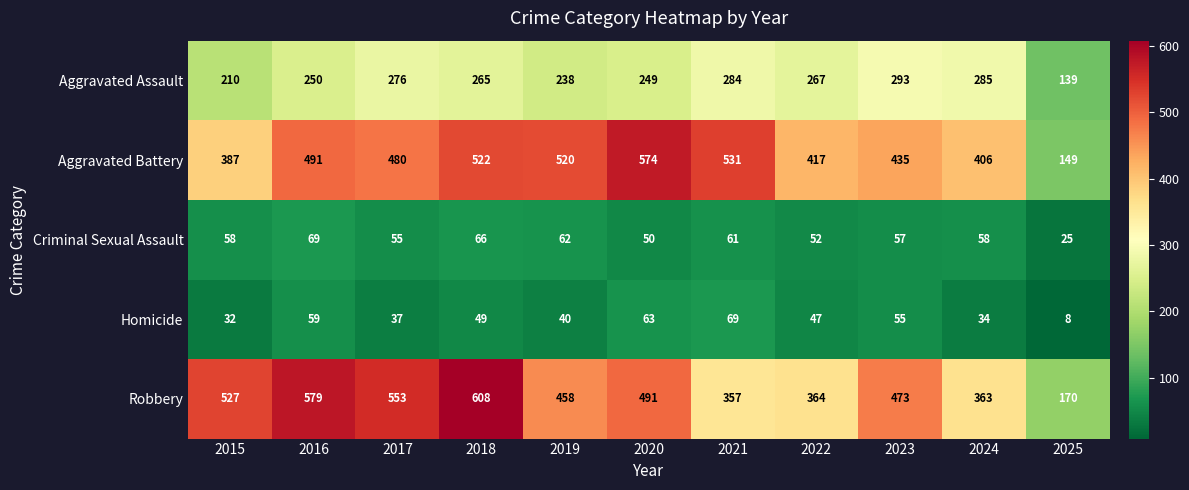

What is the difference between the second highest and second lowest values in the Aggravated Battery series?

144